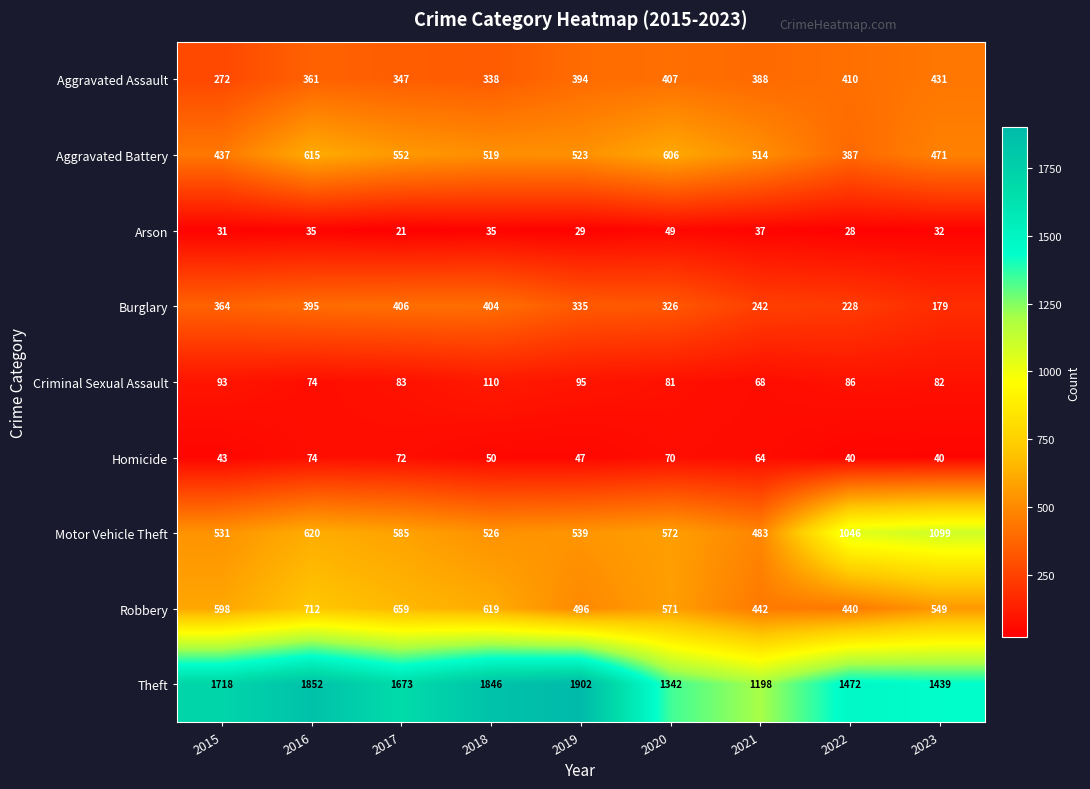

List the series in order of their peak value, highest first.

Theft, Motor Vehicle Theft, Robbery, Aggravated Battery, Aggravated Assault, Burglary, Criminal Sexual Assault, Homicide, Arson